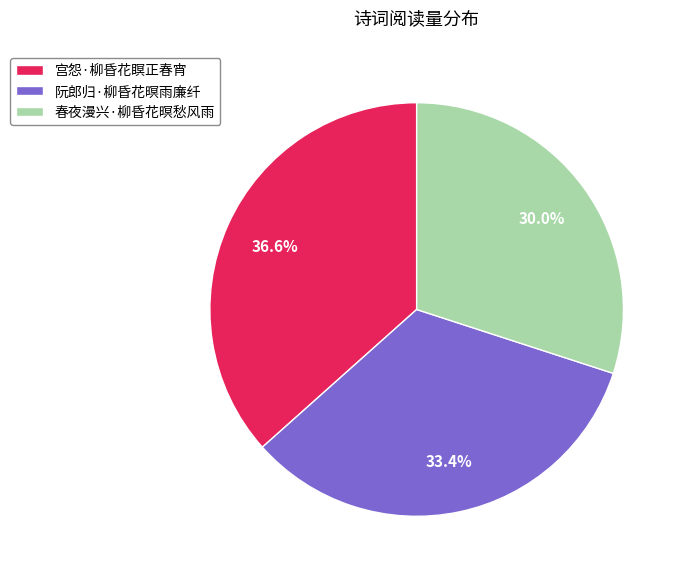

What percentage is NOT represented by 阮郎归·柳昏花暝雨廉纤?

66.6%